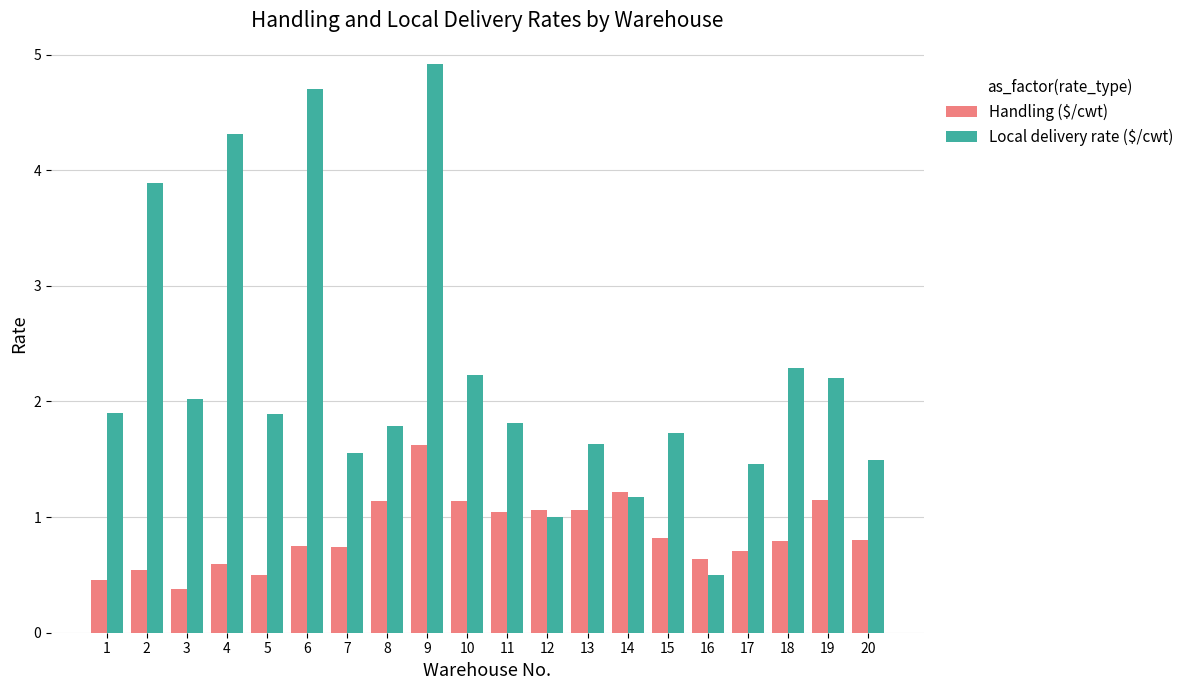

Which series has the largest total across all categories?

Local delivery rate ($/cwt)